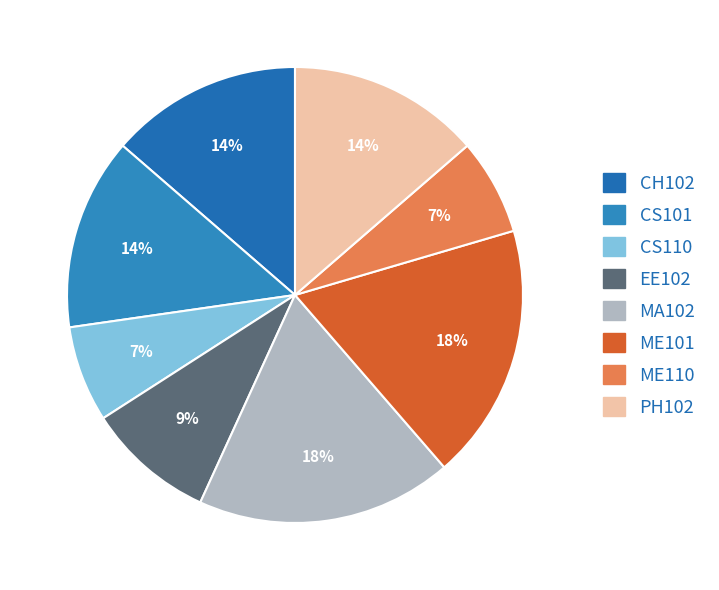

The MA102 slice represents 18% of the pie. True or false?

True